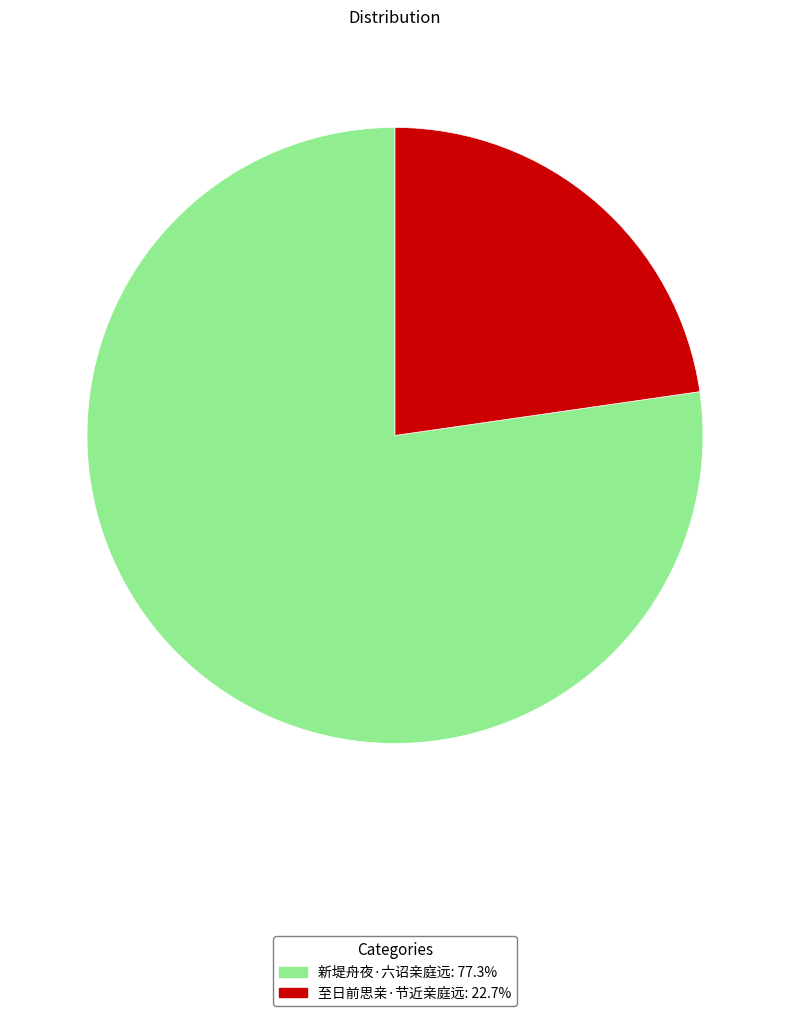

Is 至日前思亲·节近亲庭远 the majority of the pie?

No